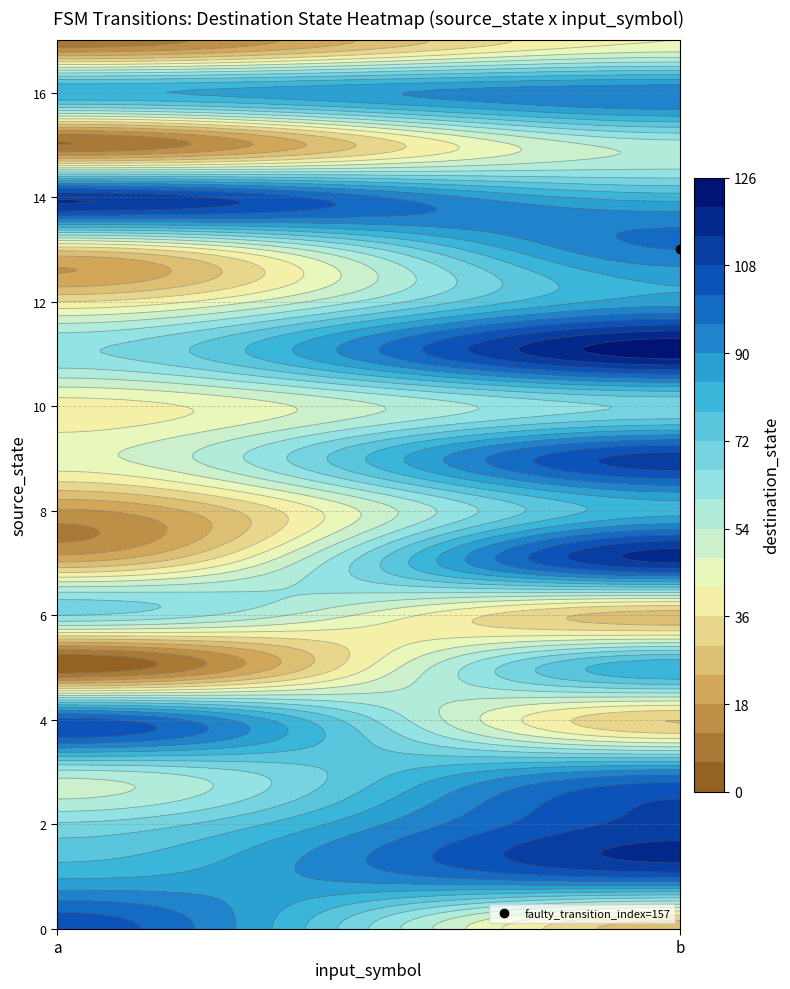

At how many categories does at least one series exceed 110?

2